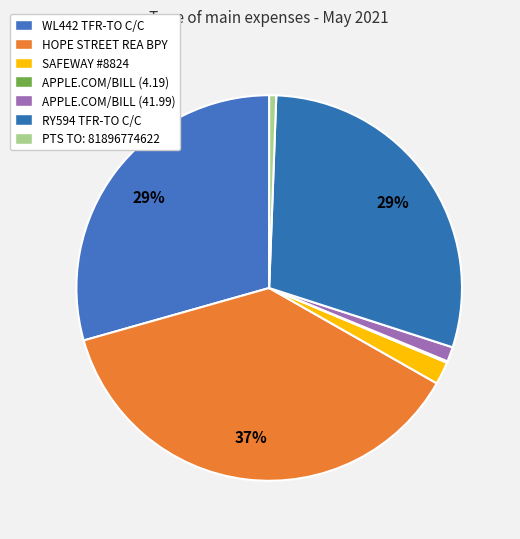

Is it true that APPLE.COM/BILL (41.99) is 12% of the pie?

False